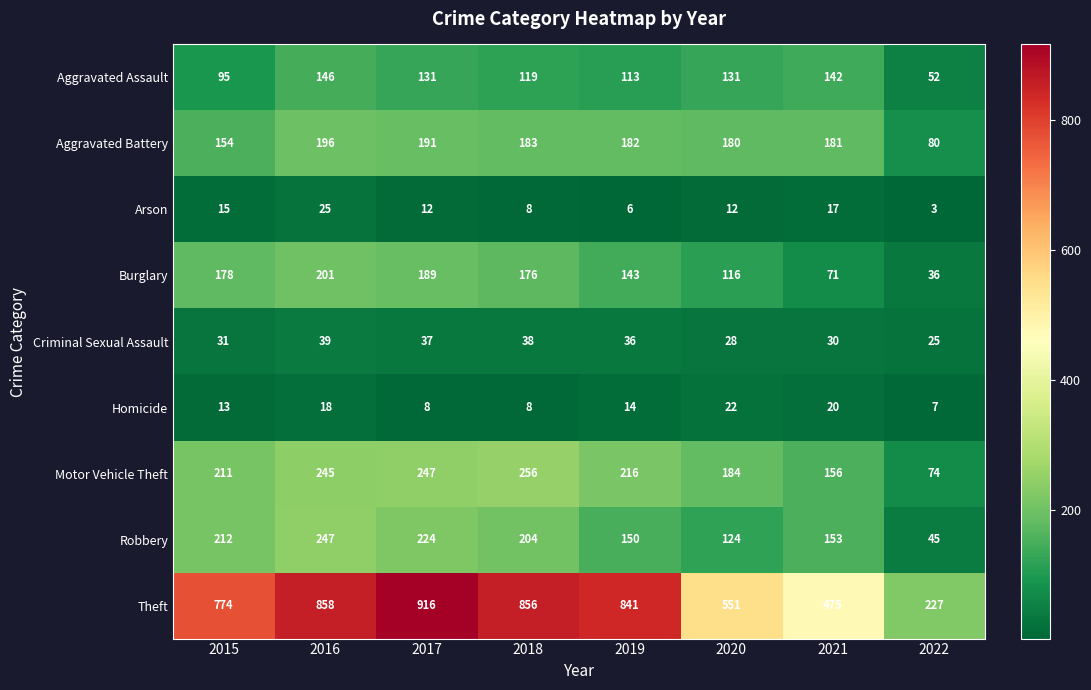

What is the greatest value displayed?

916